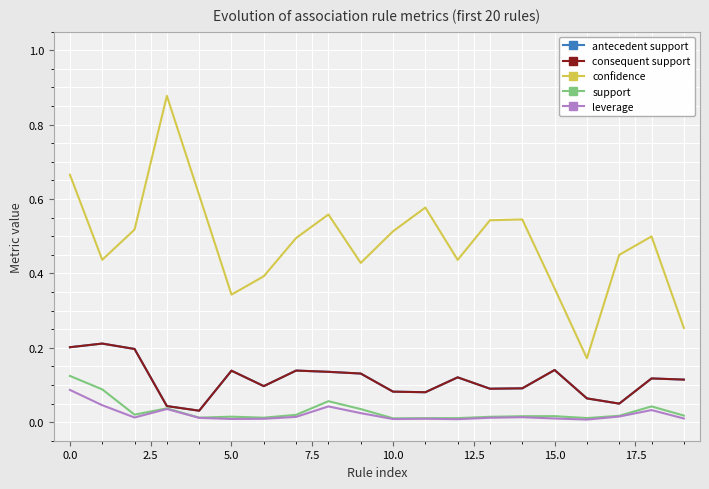

Is this an area chart (filled region under the line)?

No